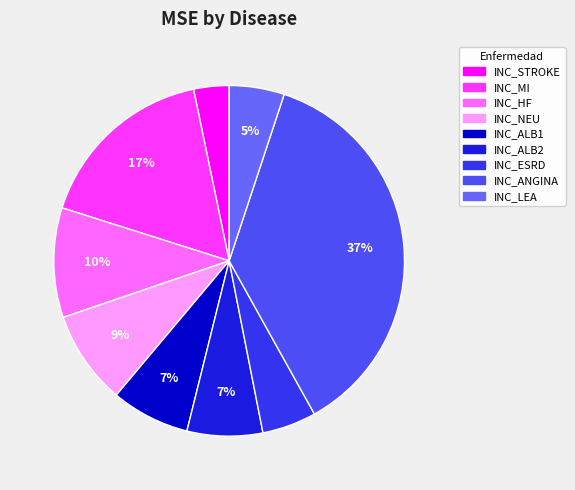

To the nearest percent, what portion does INC_ANGINA represent?

37%